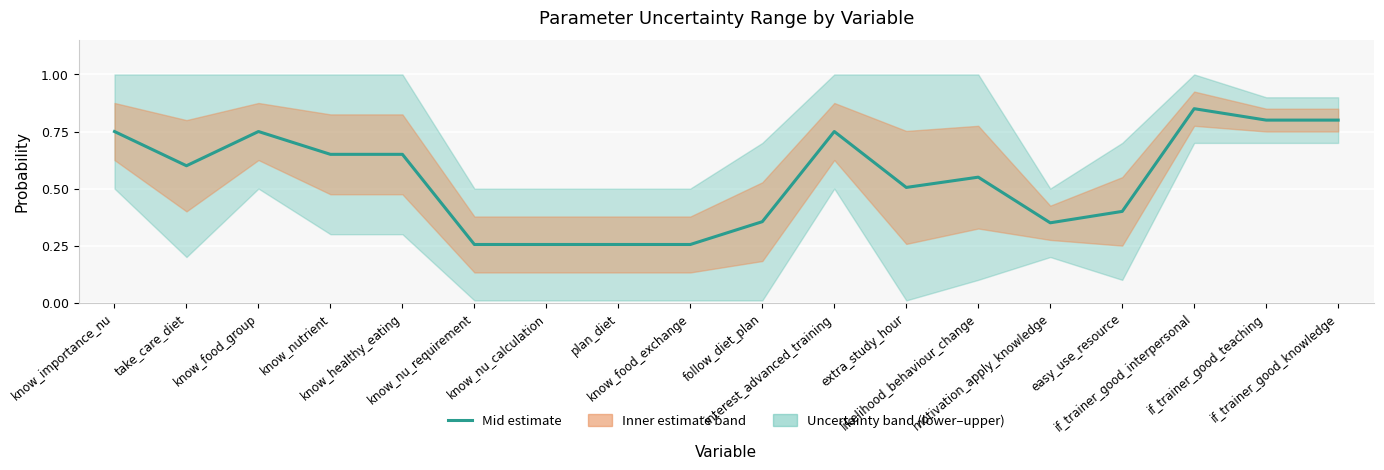

Where is the data nearest to the value 0?

know_nu_requirement